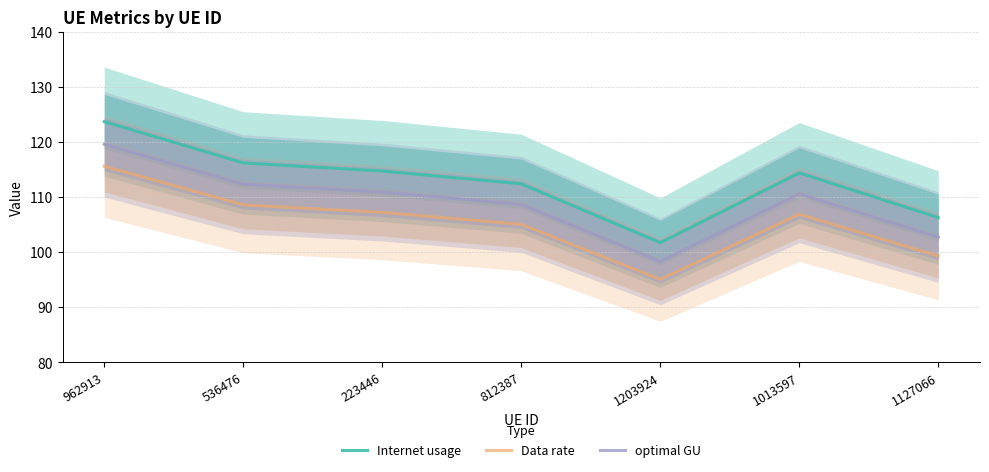

Where is the first local maximum for Data rate?

1013597